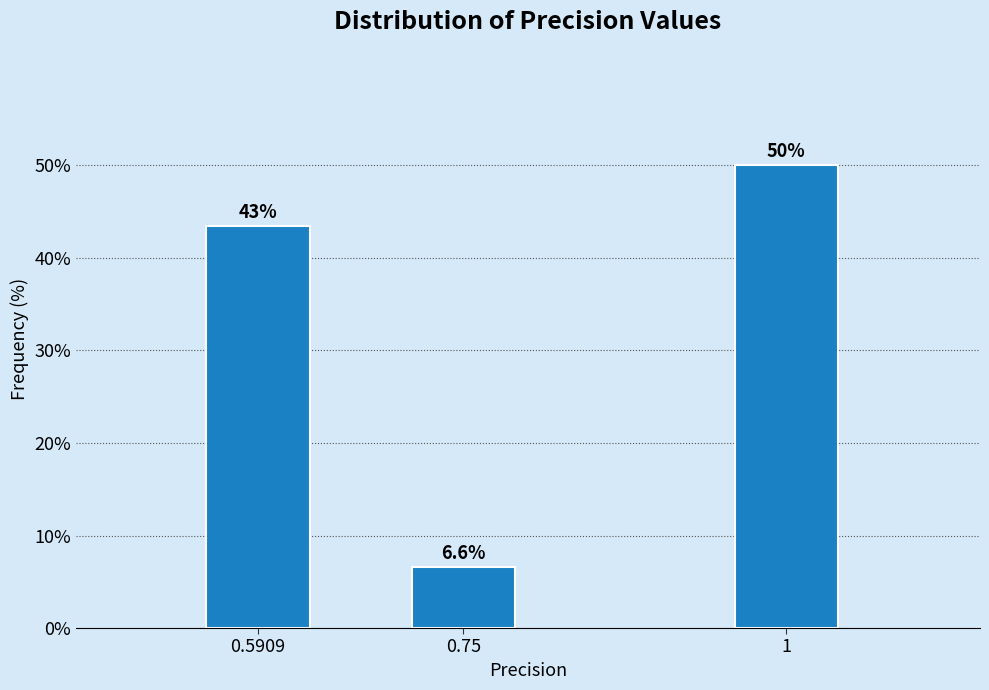

Reading left to right, what are all the values shown in this chart?

0.5909=43.4	0.75=6.6	1=50.0